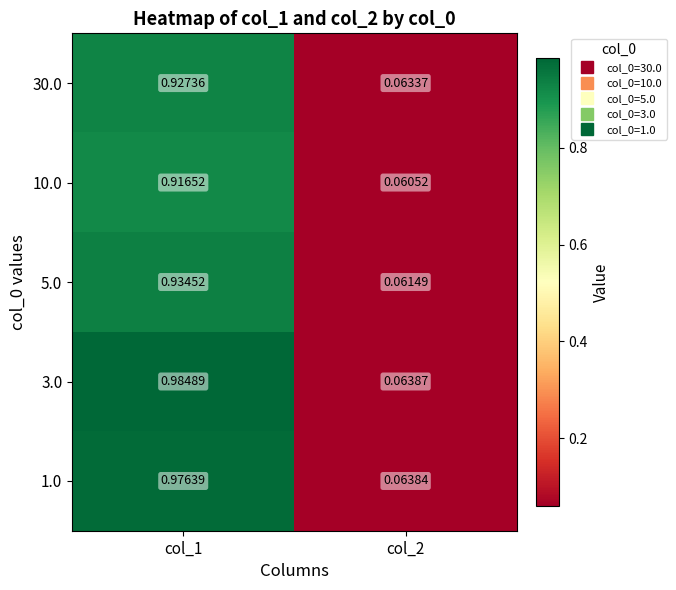

Is the value of 10.0 at col_1 greater than the value of 30.0 at col_1?

No